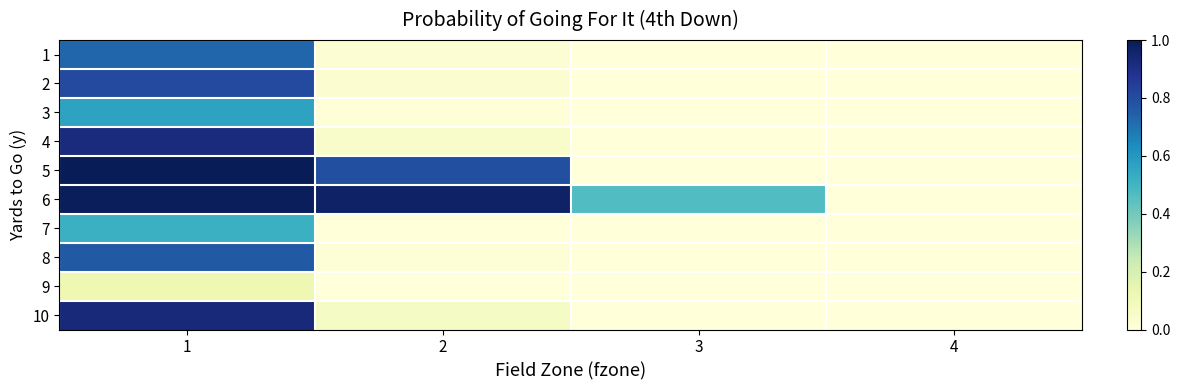

Which category has the lowest value across all series?

3